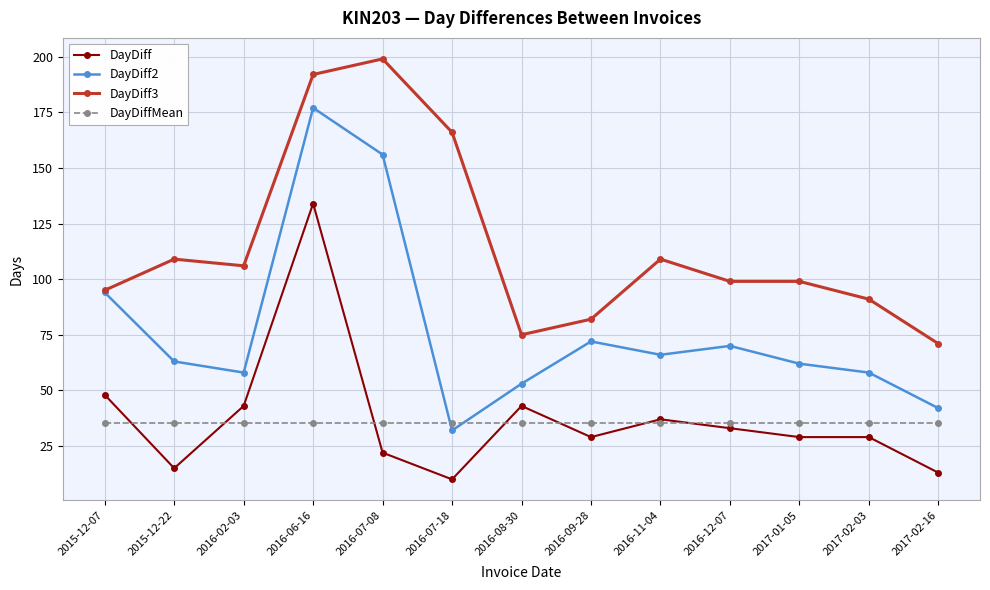

Does the chart have visible grid lines?

Yes